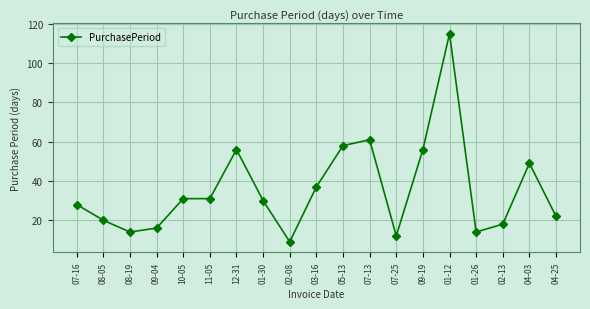

What position from the right is 01-30?

12